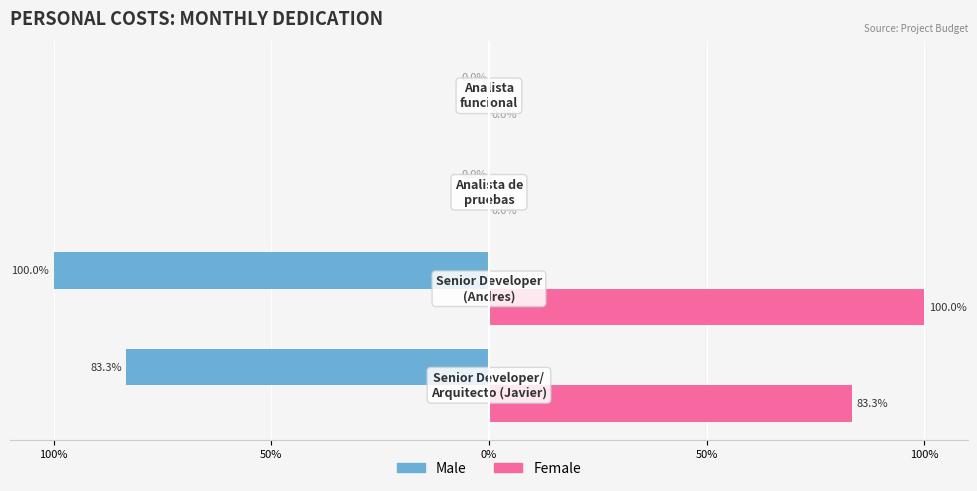

What are all the series names shown in the legend?

Male, Female